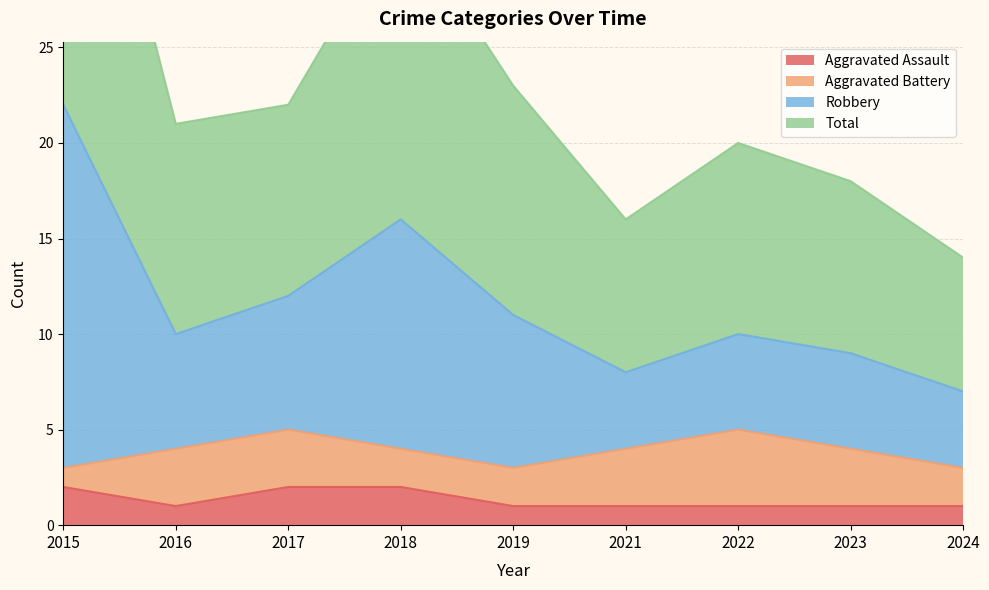

What is the value of the Aggravated Assault point at the 6th from the left?

1